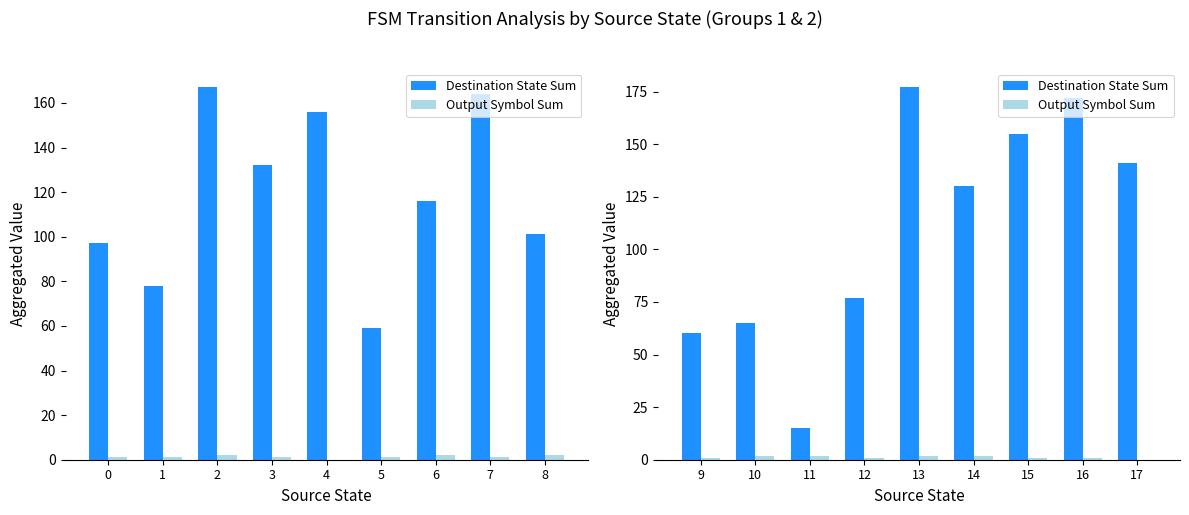

How many categories are shown in the chart?

9